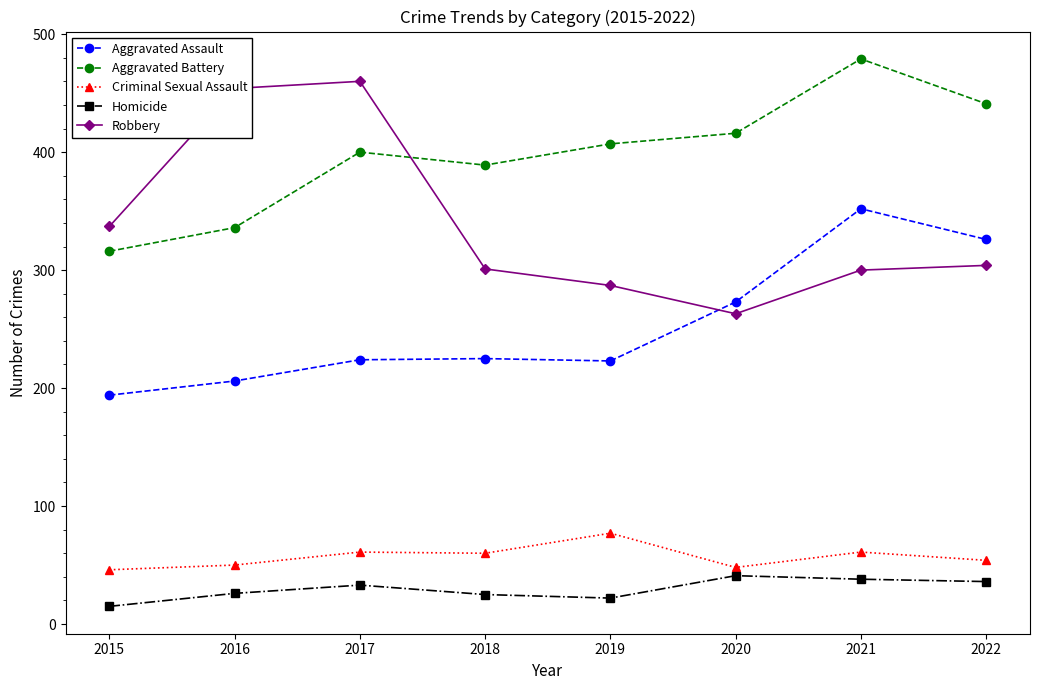

In Robbery, how many points are lower than both neighbors (excluding endpoints)?

1